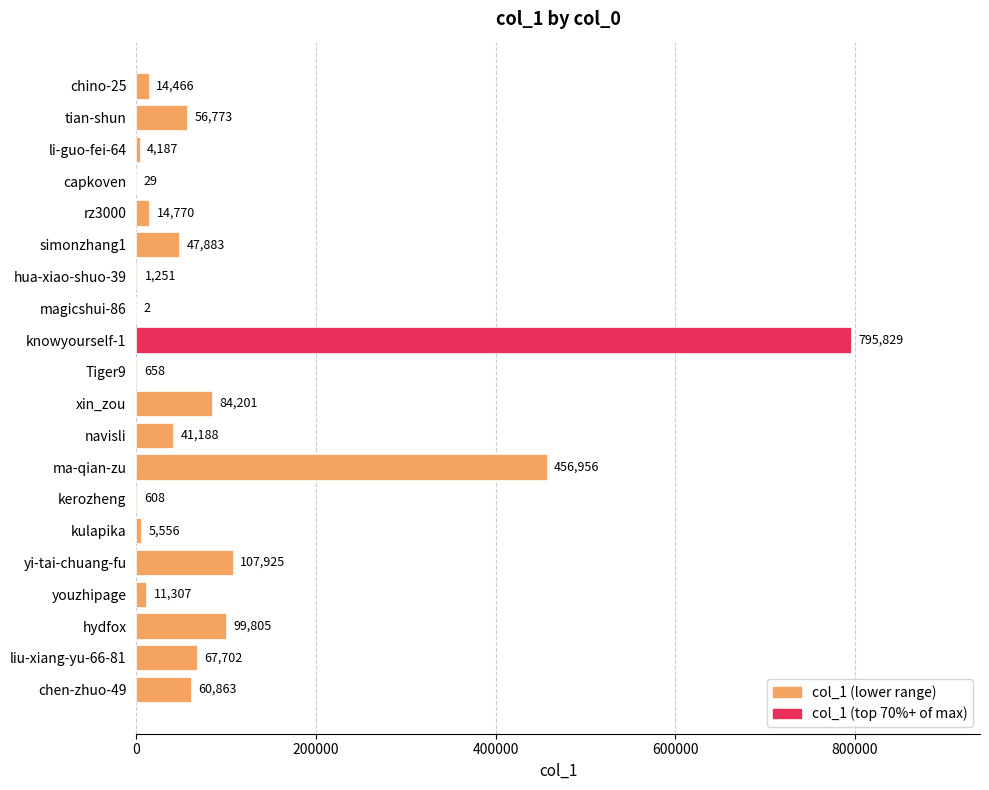

Approximately how many times larger is the value at xin_zou compared to yi-tai-chuang-fu?

0.8